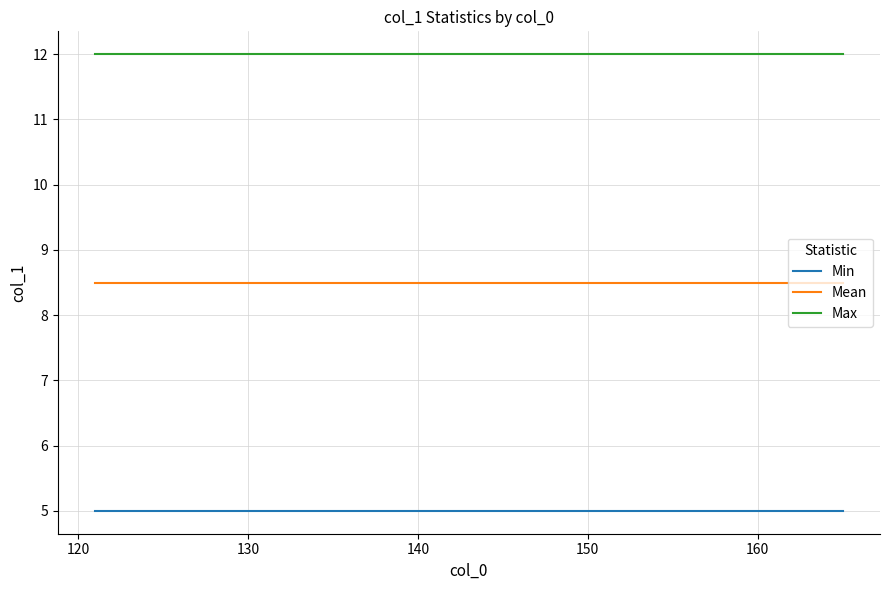

What are all the series names shown in the legend?

Min, Mean, Max